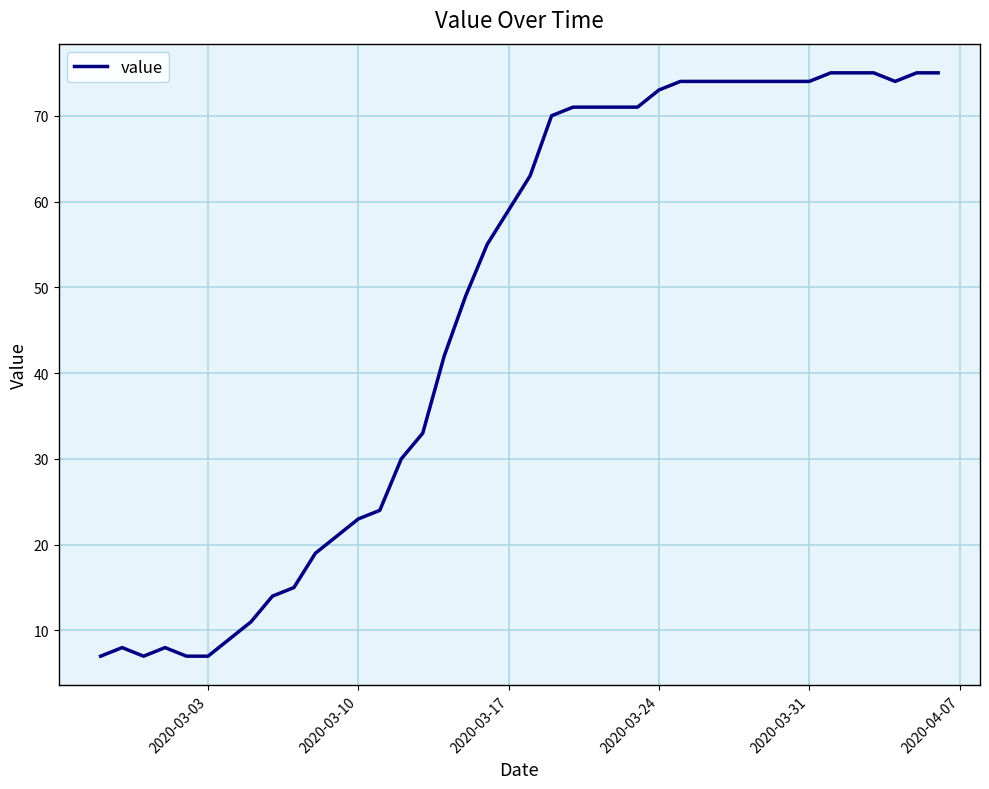

What is the greatest value displayed?

75